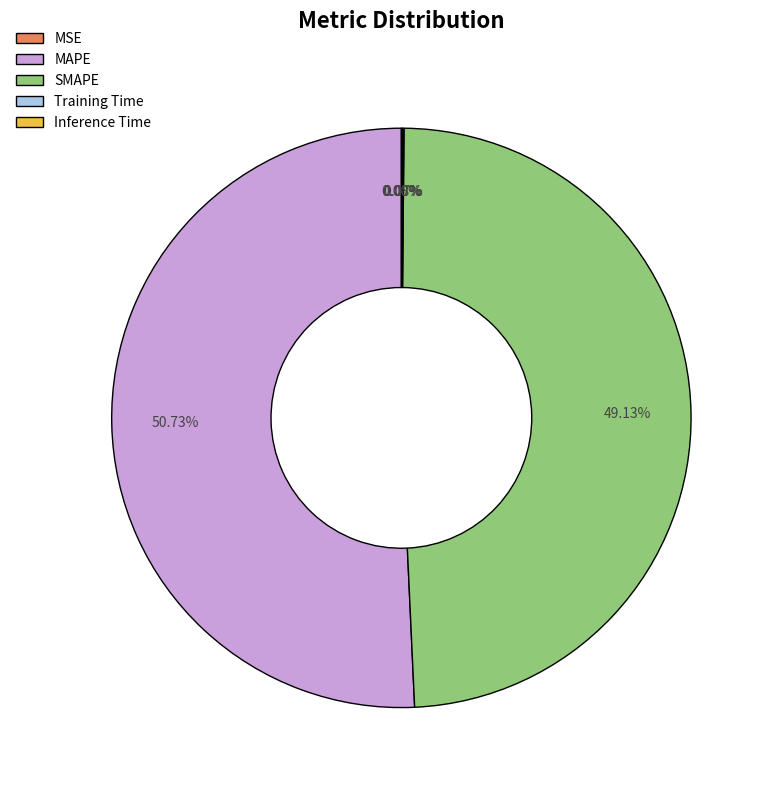

Does any single category account for the majority?

Yes